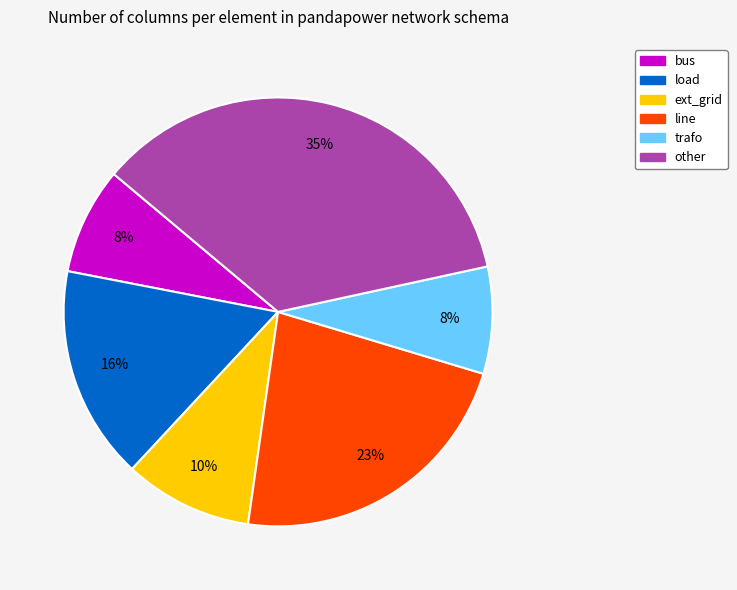

Does load account for over 50% of the chart?

No